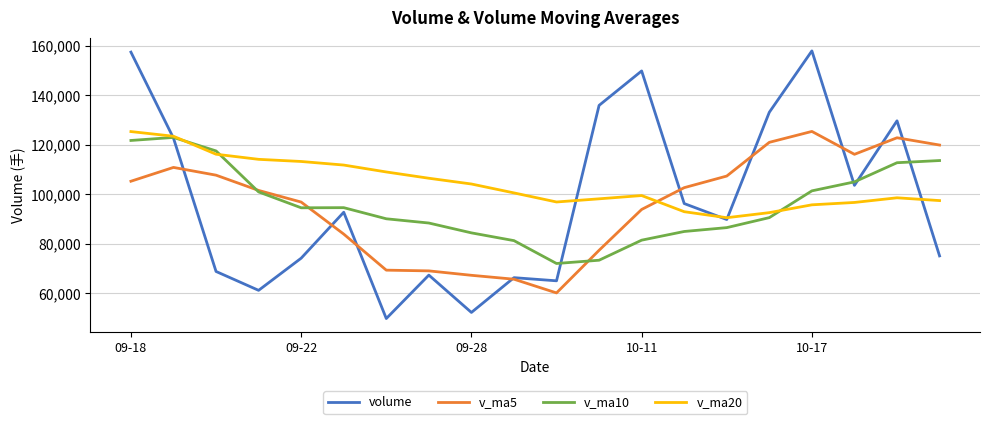

How many lines are shown in the chart?

4